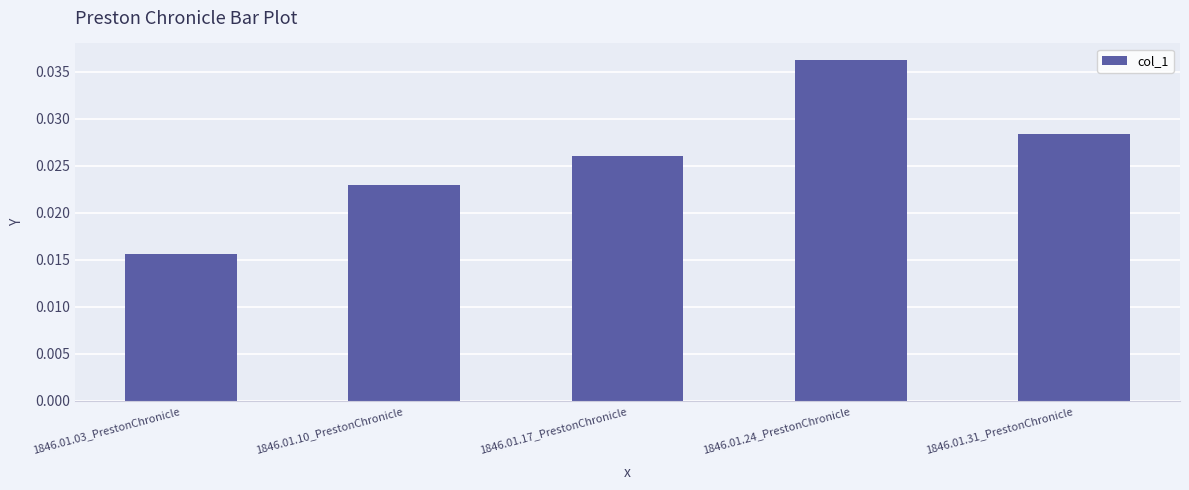

What is the sum of all values?

0.1